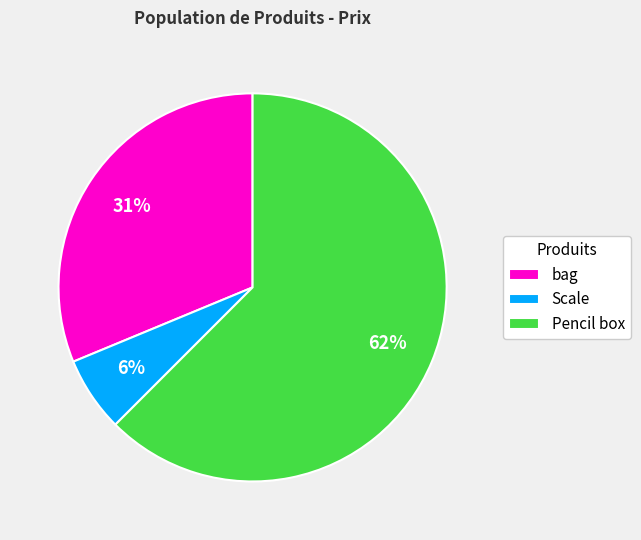

Combined, do Pencil box and bag account for over 50%?

Yes